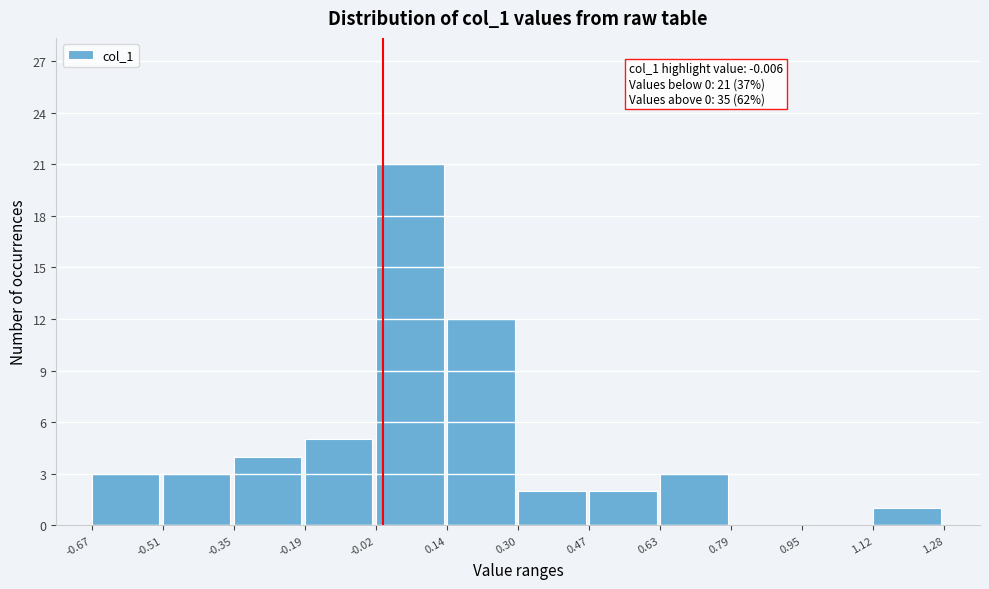

Over which range of the x-axis is the bar tallest?

-0.02 to 0.14